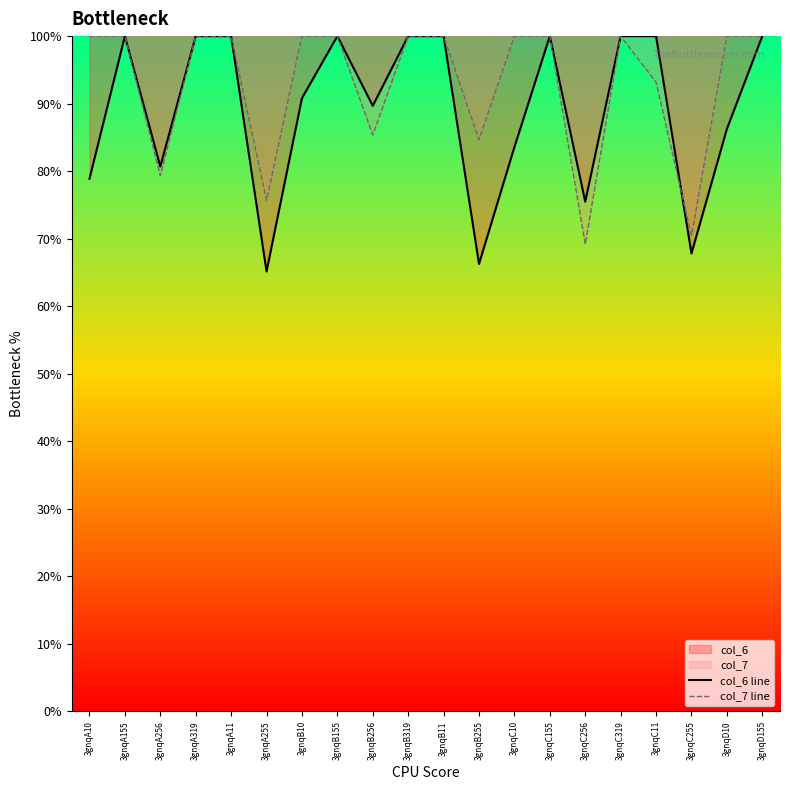

Rank the series at 3gnqB10 from highest to lowest value.

col_7 line, col_6 line